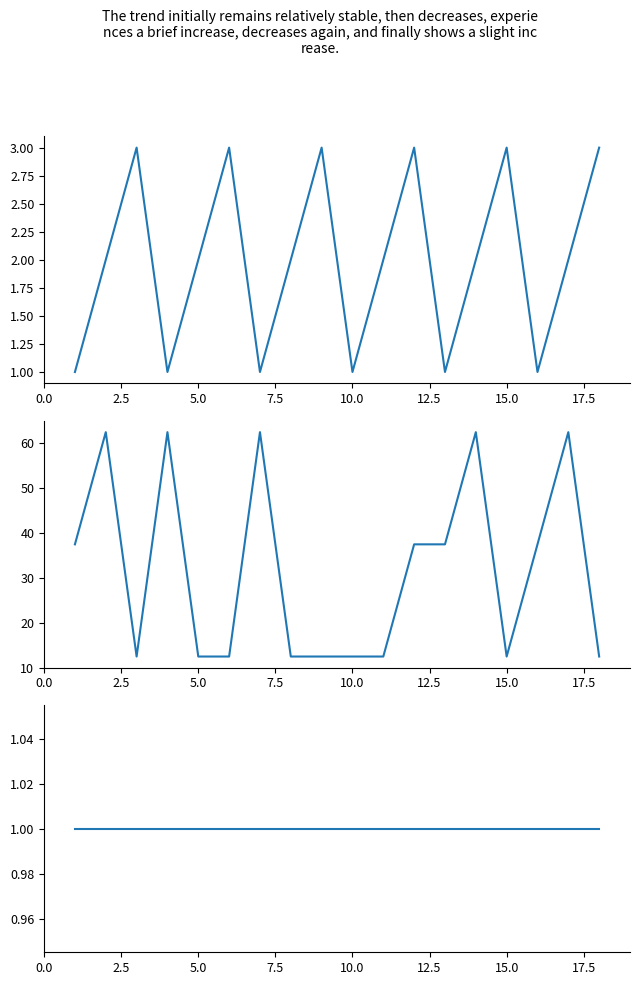

What is the smallest value displayed?

1.0